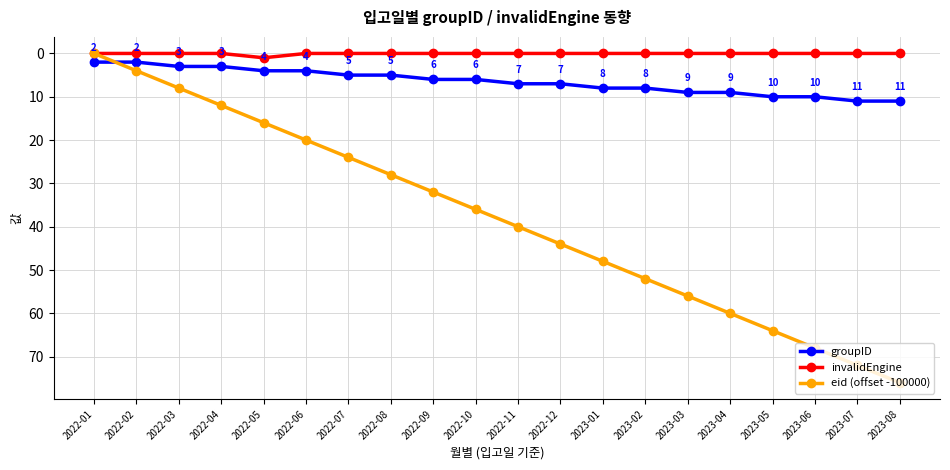

True or false: groupID and invalidEngine intersect in this chart.

False